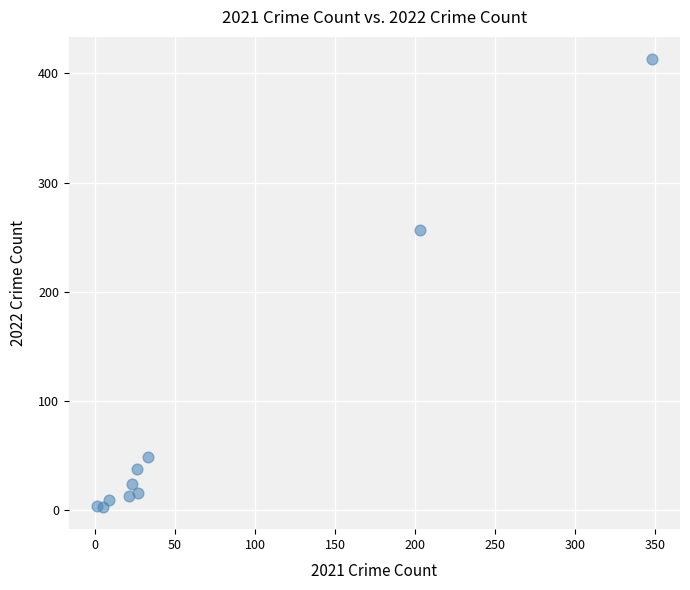

What is the average X value?

70